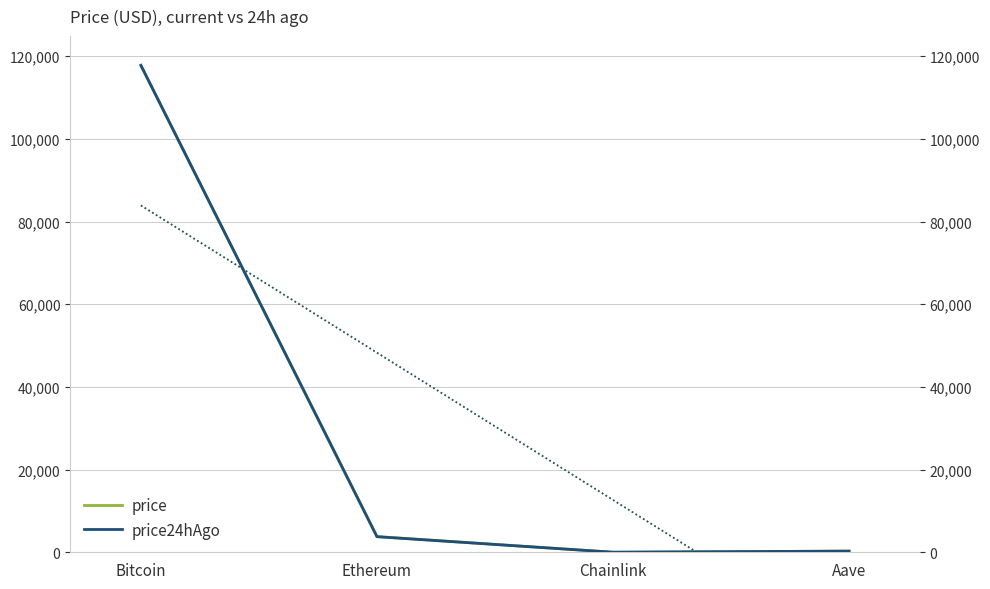

What is the sum of the price24hAgo values at Chainlink and Aave?

301.1